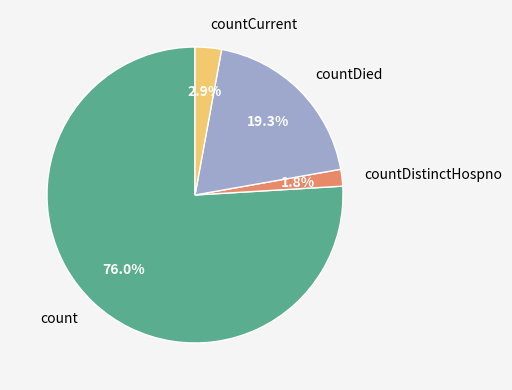

Is count the majority of the pie?

Yes